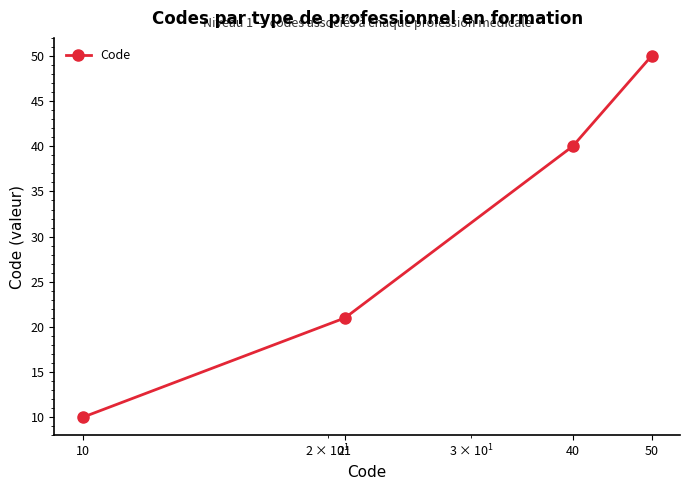

Reading right to left, what are all the values shown in this chart?

50	40	21	10